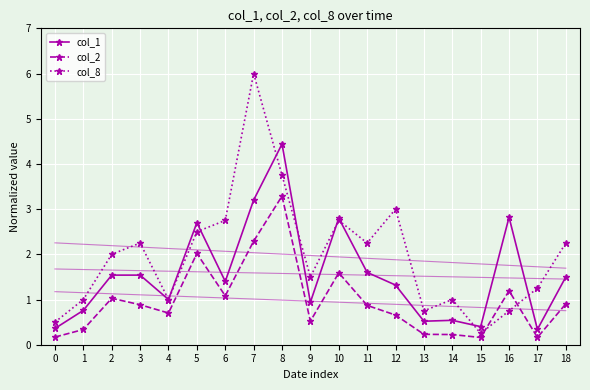

True or false: col_8 has more than 0 interior local peaks.

True